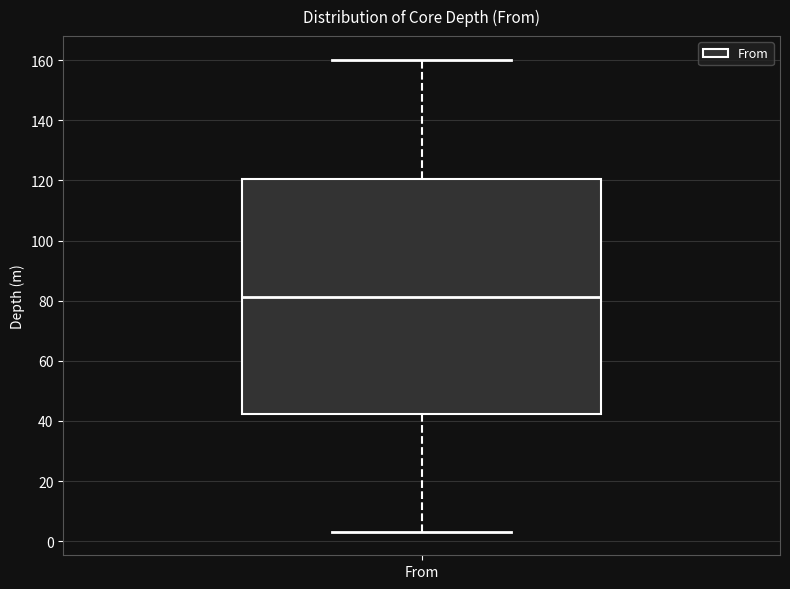

Transcribe this box plot: give where the median line is, the range the box spans, and where the two whiskers end, as read against the y-axis. The values are not printed on the chart, so give them approximately, as read against the axis.

median 82, box 42 to 120, whiskers 4 to 160